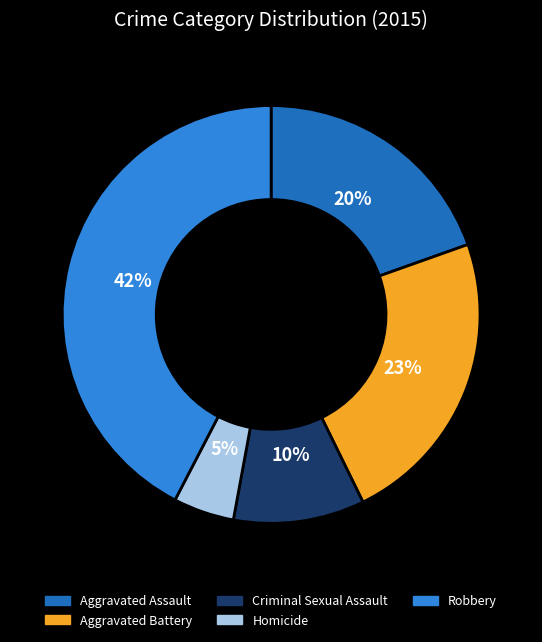

Count the number of slices in the pie.

5